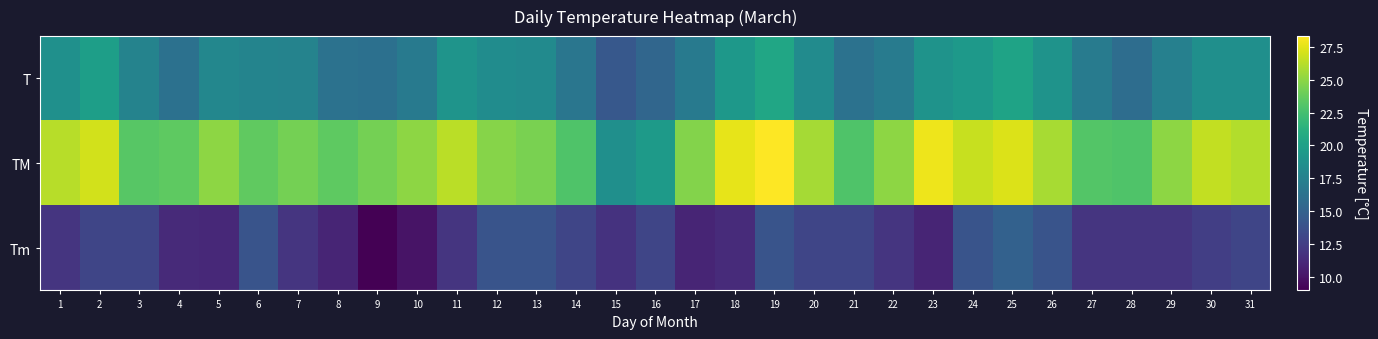

At how many categories does at least one series exceed 18?

31